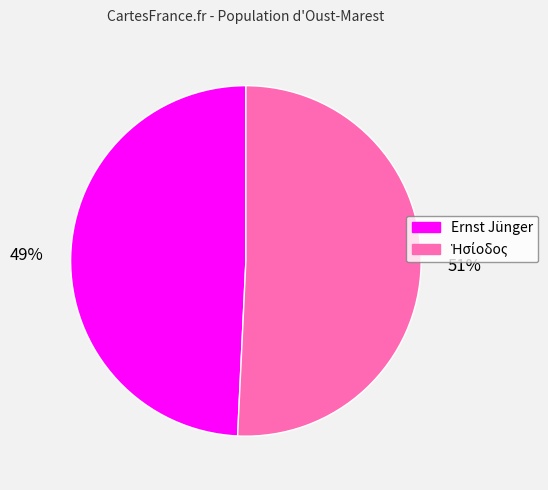

Which category has the smallest portion of the pie?

Ernst Jünger